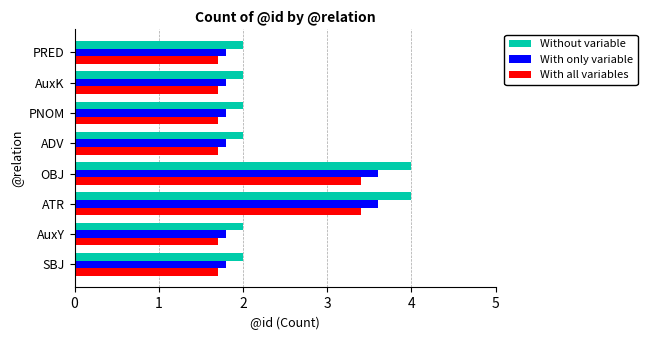

Rank the series by their maximum value, from highest to lowest.

Without variable, With only variable, With all variables